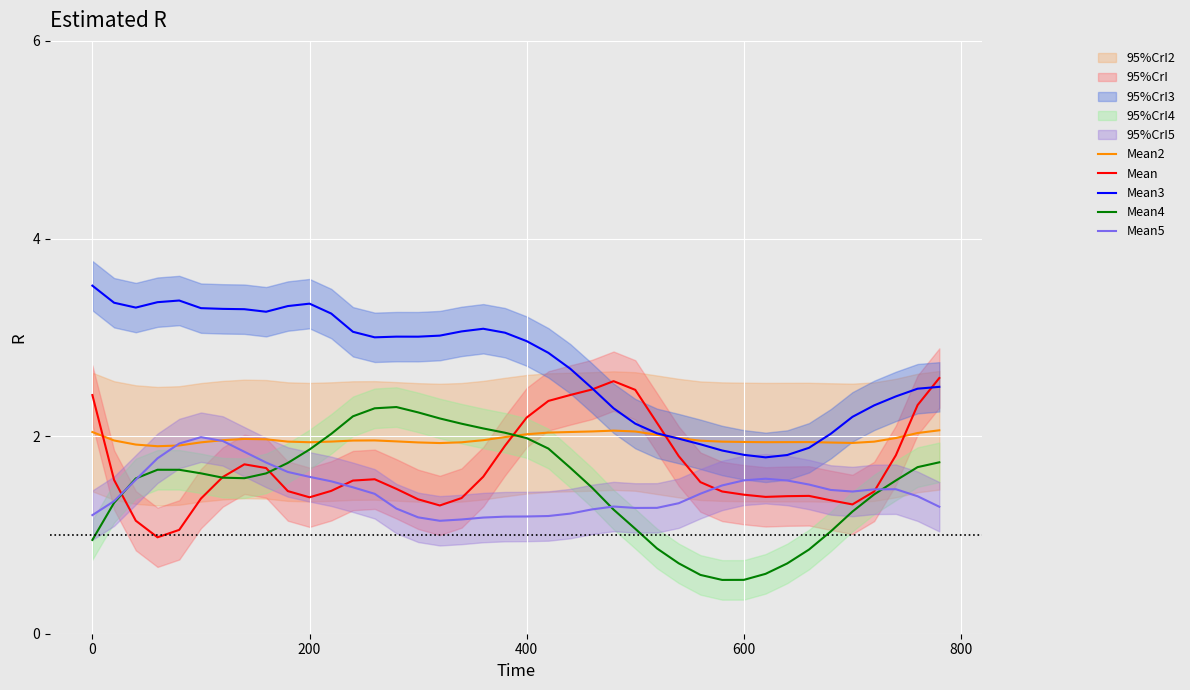

True or false: Mean4 and Mean2 intersect in this chart.

True